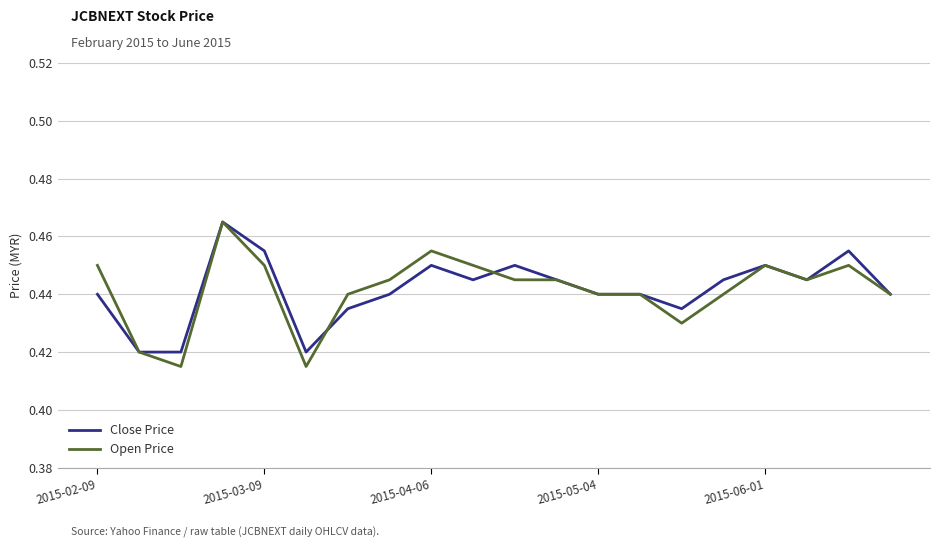

How many categories are shown in the chart?

20